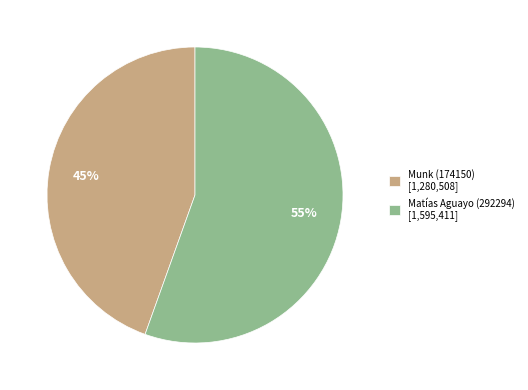

Rank the categories by value from highest to lowest.

Matías Aguayo (292294), Munk (174150)